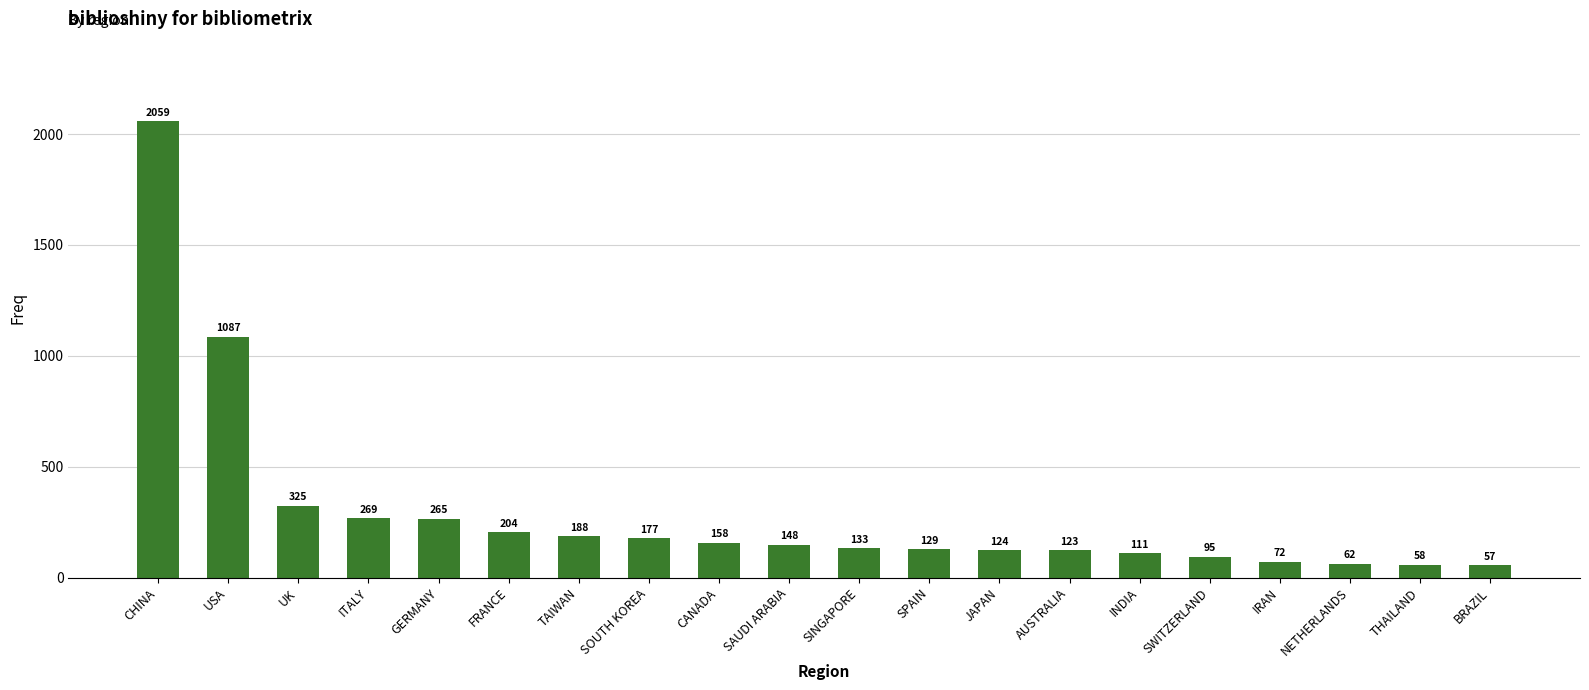

What is the approximate value at SAUDI ARABIA, to the nearest 50?

150